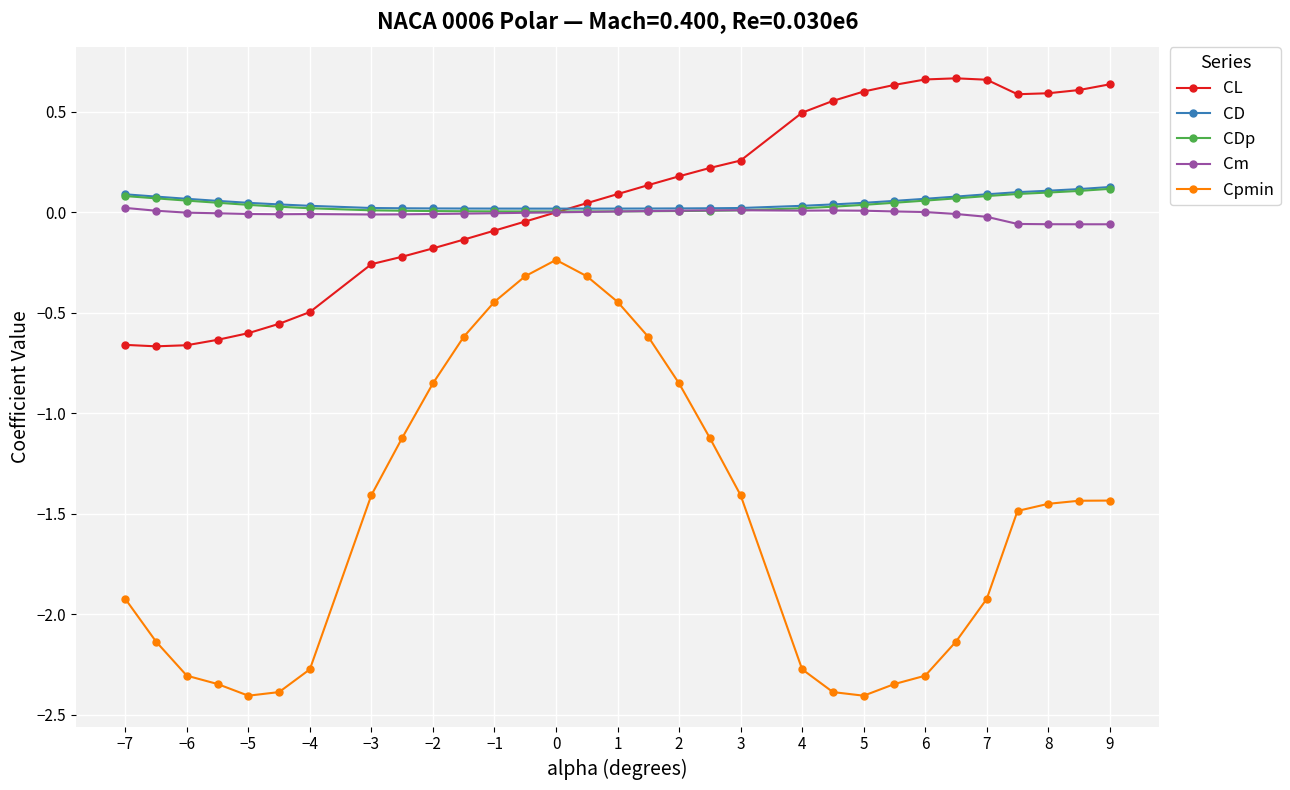

Which series has the largest range (max minus min)?

Cpmin